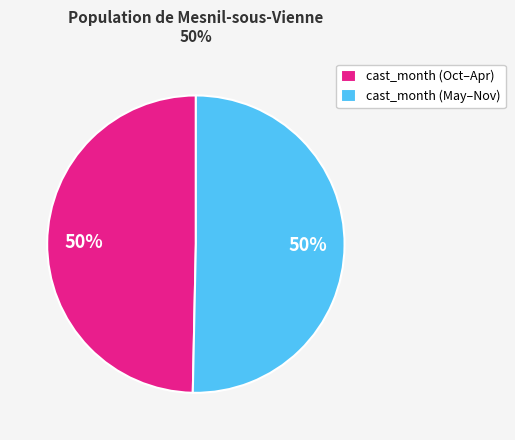

How many slices are in this pie chart?

2